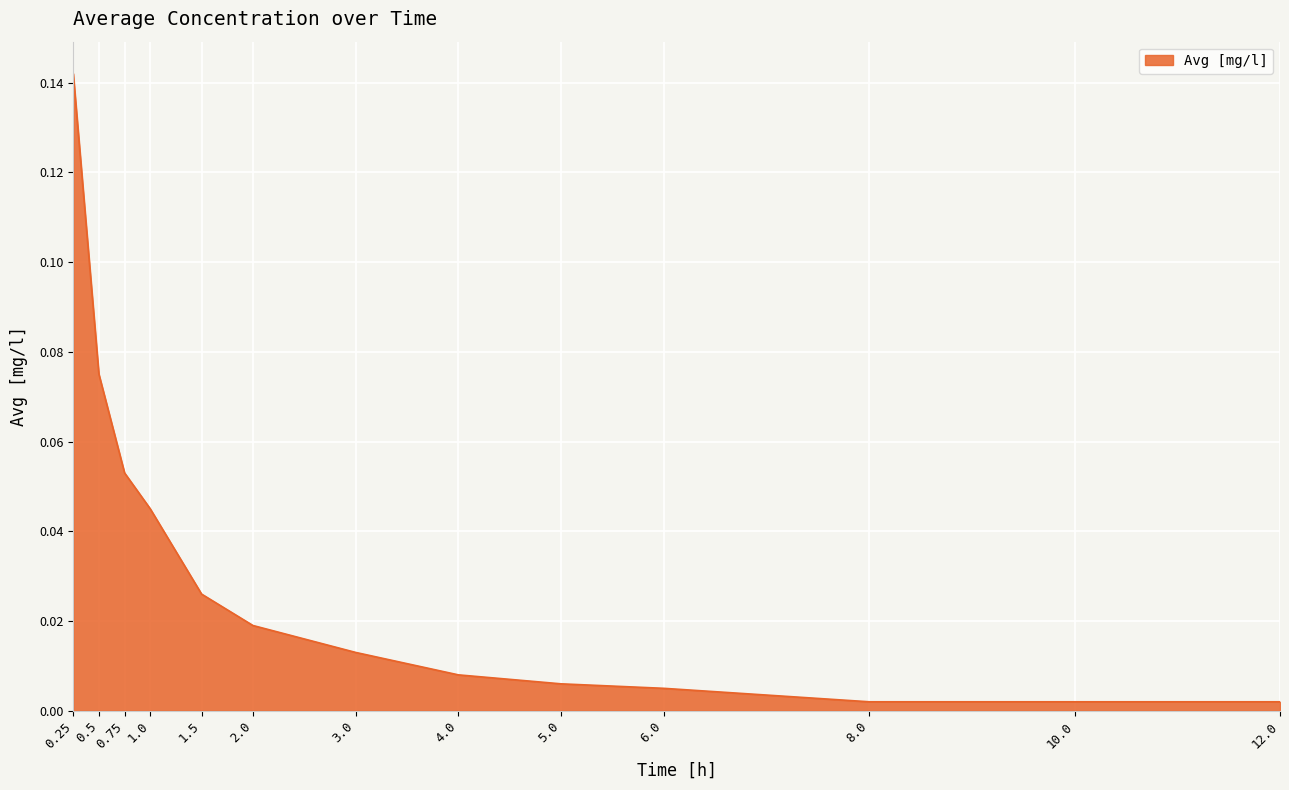

The chart shows a value of 0.1 at 1.0. True or false?

False